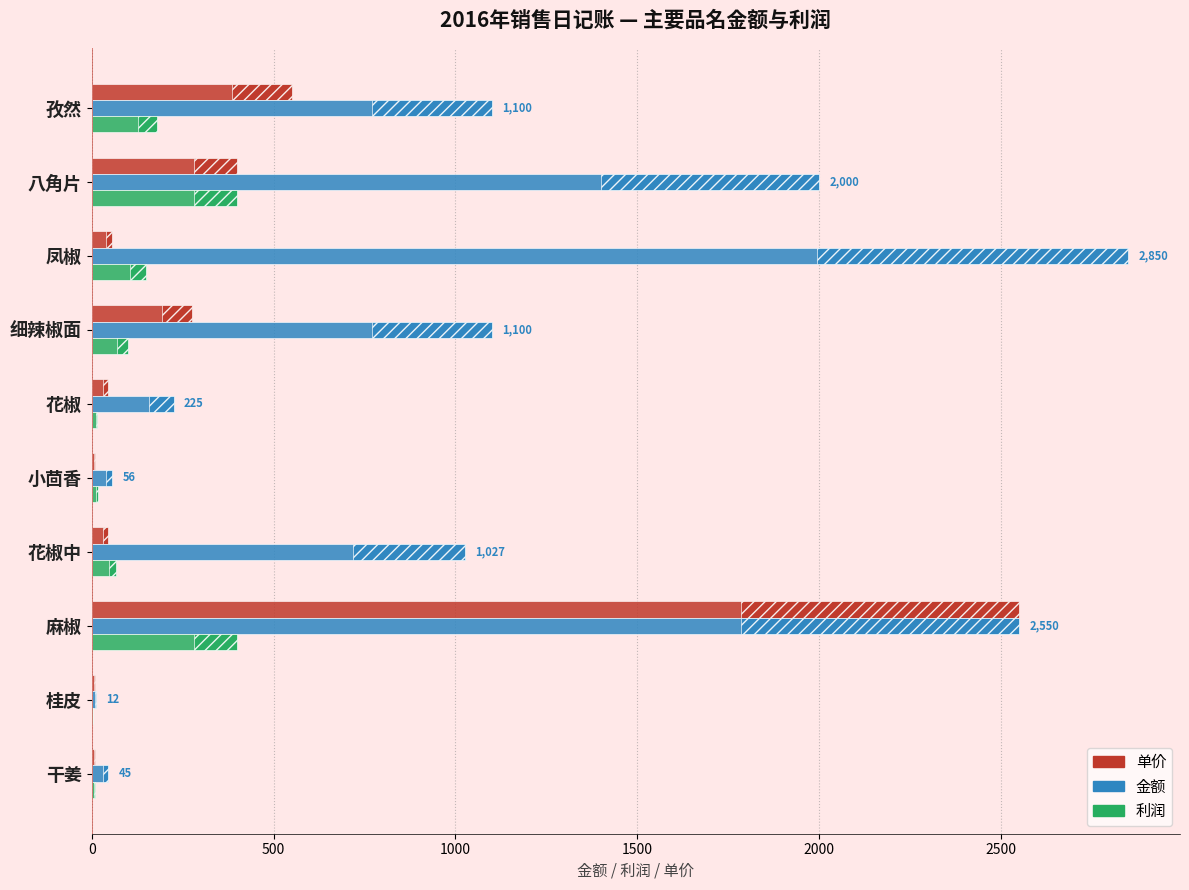

At which category is the sum across all series the highest?

麻椒